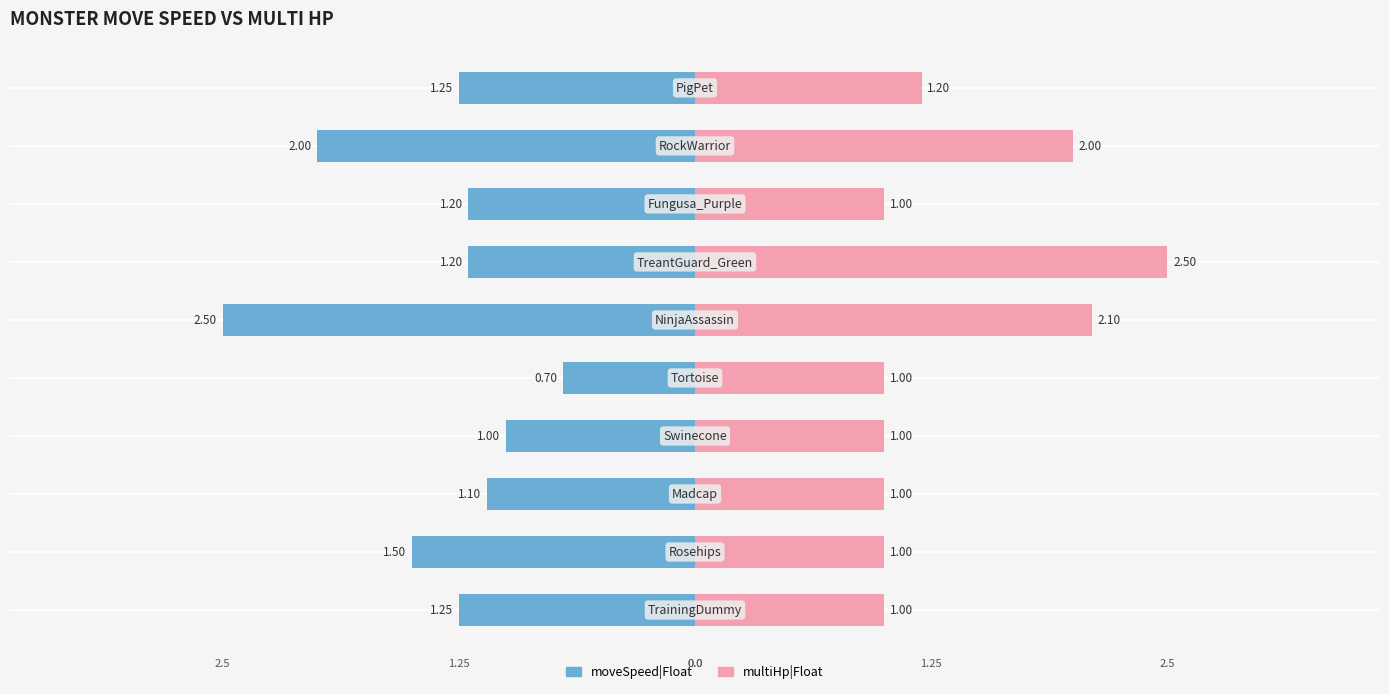

Which series has the widest spread of values?

moveSpeed|Float